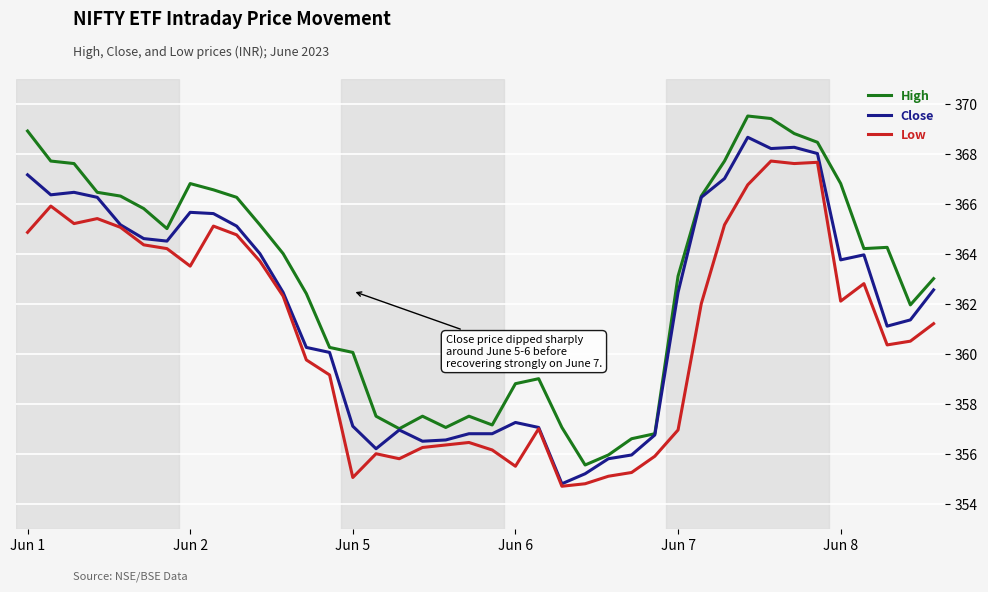

How many categories are shown in the chart?

40